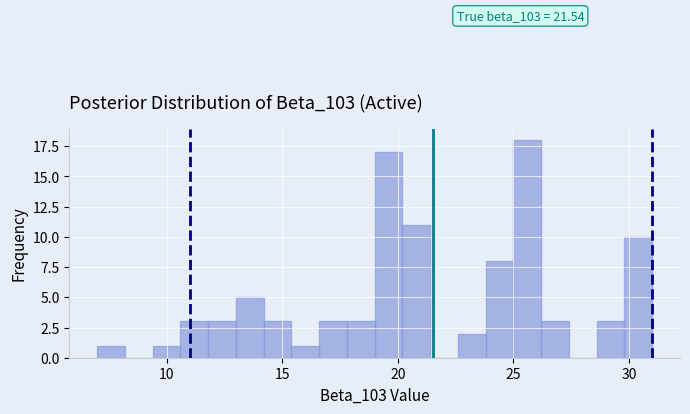

Around what value on the x-axis is the tallest bar? Give the approximate position of its centre, as read against the axis.

25.5